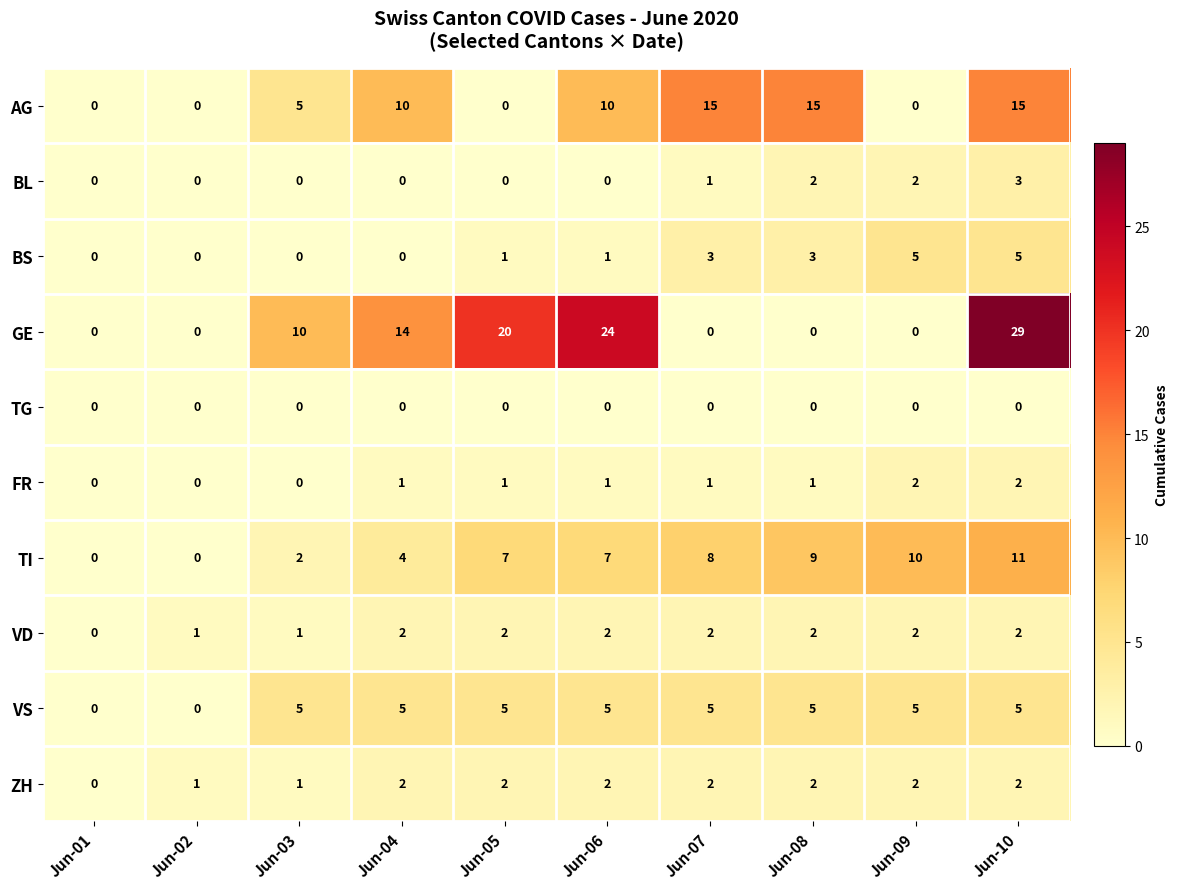

Which category has the highest value across all series?

Jun-10